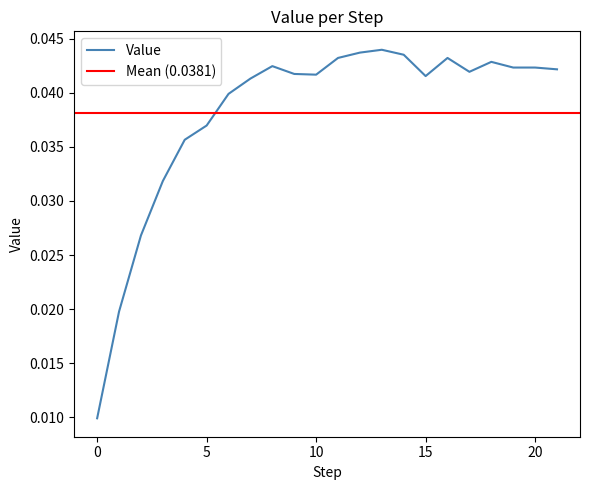

Between 1 and 18, which is larger?

18